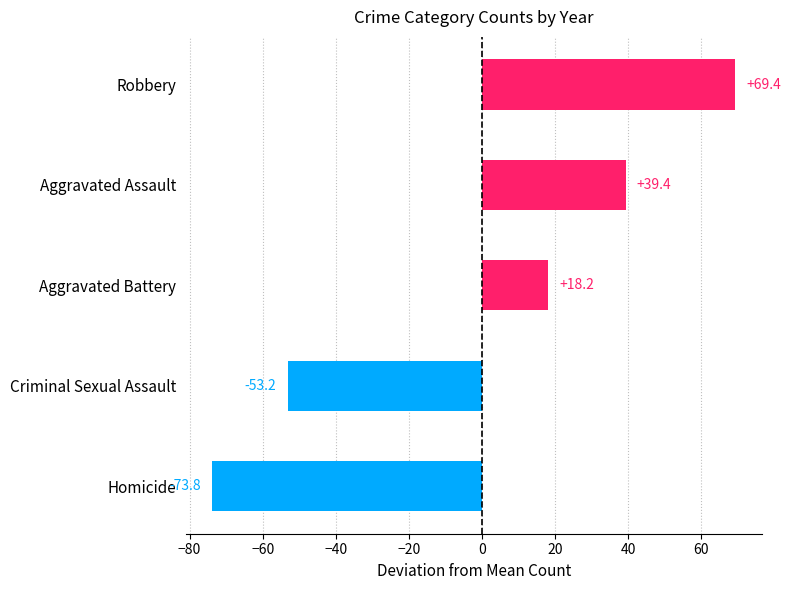

The value at Aggravated Assault is 13.5. True or false?

False